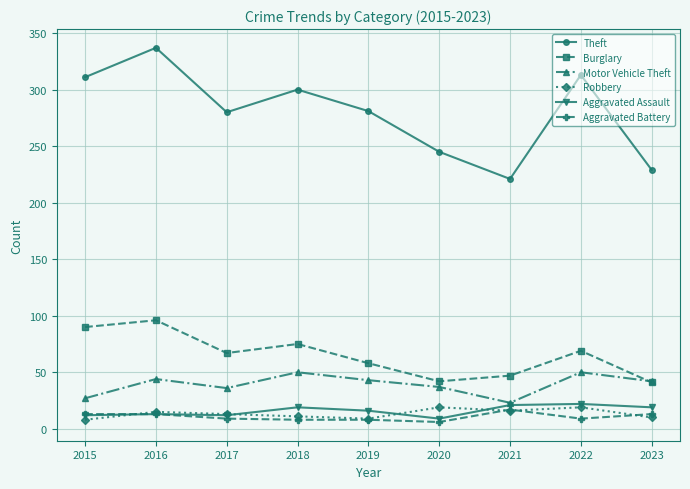

True or false: Burglary and Theft intersect in this chart.

False